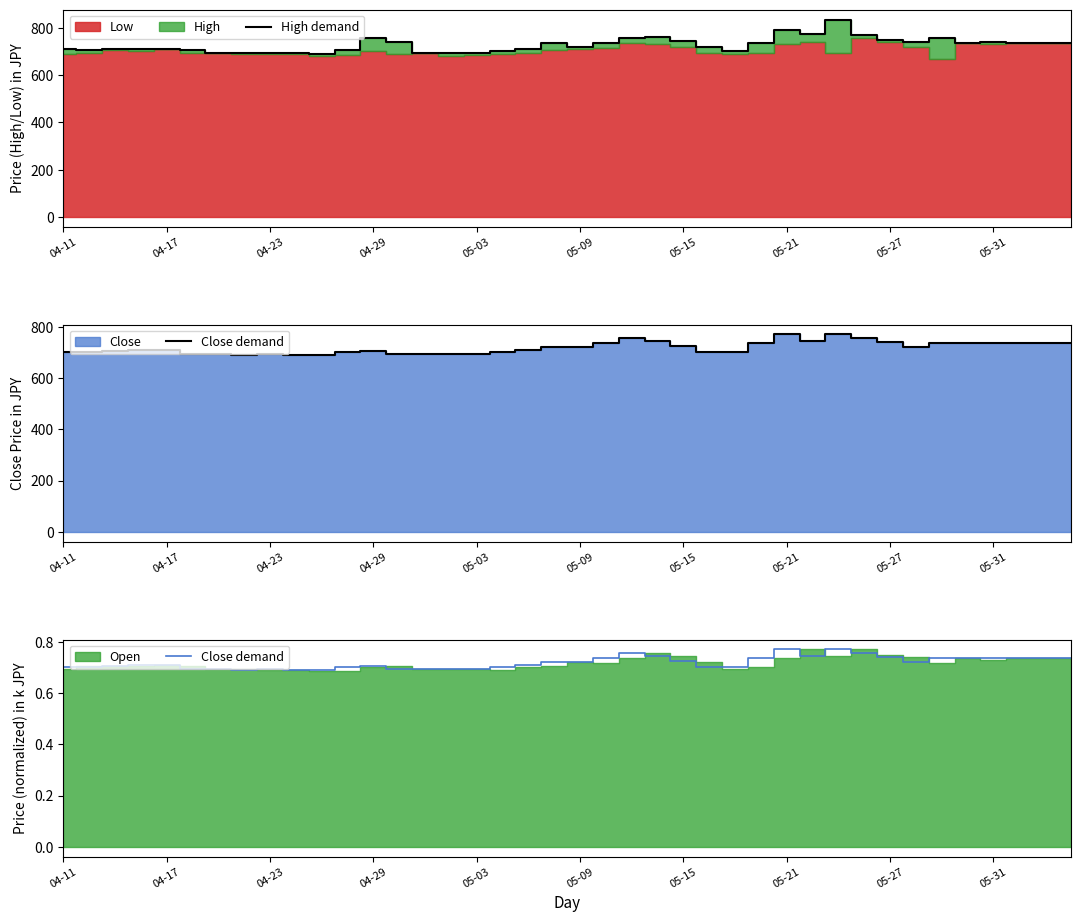

Reading left to right, list all the values displayed in this chart.

High demand: 710.0	705.0	710.0	710.0	710.0	705.0	695.0	695.0	695.0	695.0	690.0	705.0	755.0	740.0	695.0	695.0	695.0	700.0	710.0	735.0	720.0	735.0	755.0	760.0	745.0	720.0	700.0	735.0	790.0	775.0	835.0	770.0	750.0	740.0	755.0	735.0	740.0	735.0	735.0	735.0
Close demand: 0.7	0.7	0.7	0.7	0.7	0.7	0.7	0.7	0.7	0.7	0.7	0.7	0.7	0.7	0.7	0.7	0.7	0.7	0.7	0.7	0.7	0.7	0.8	0.7	0.7	0.7	0.7	0.7	0.8	0.7	0.8	0.8	0.7	0.7	0.7	0.7	0.7	0.7	0.7	0.7